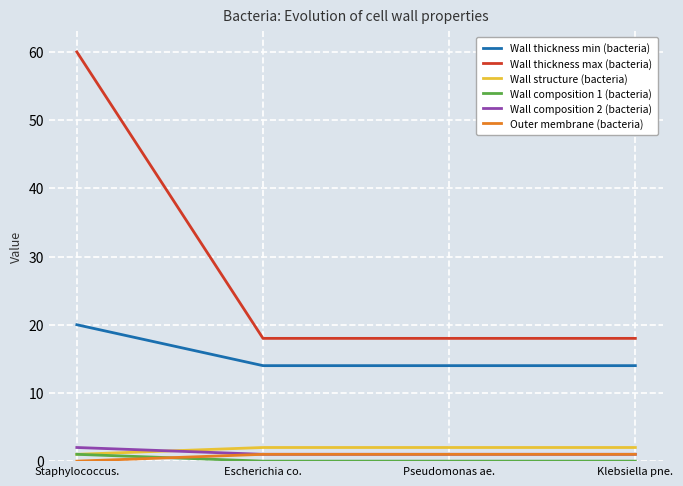

Which series has the largest total across all categories?

Wall thickness max (bacteria)